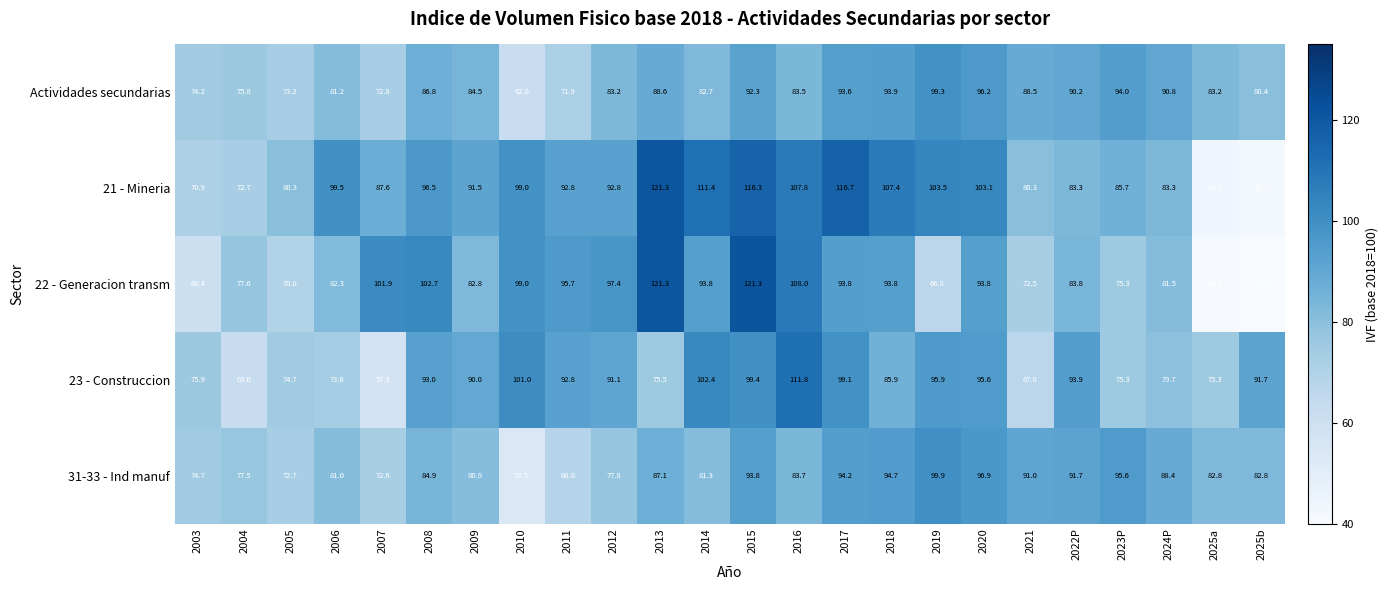

At which category is the sum across all series the highest?

2015